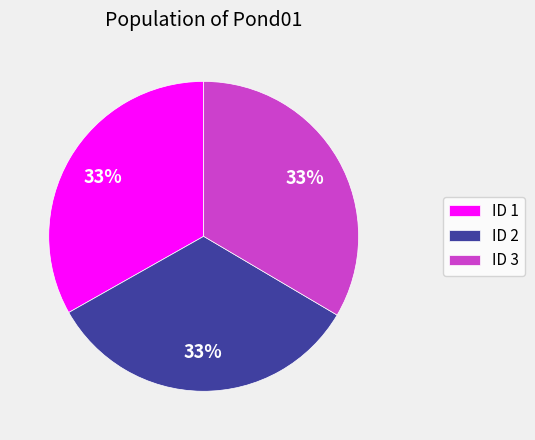

Combined, do ID 1 and ID 3 account for over 50%?

Yes